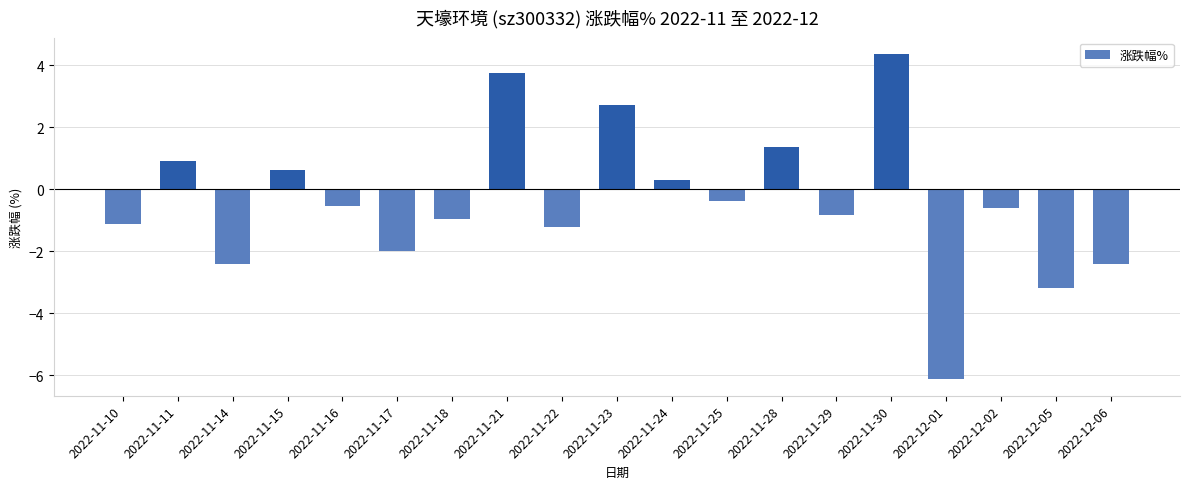

Reading left to right, transcribe all the data shown in this chart.

2022-11-10=-1.1	2022-11-11=0.9	2022-11-14=-2.4	2022-11-15=0.6	2022-11-16=-0.5	2022-11-17=-2.0	2022-11-18=-0.9	2022-11-21=3.8	2022-11-22=-1.2	2022-11-23=2.7	2022-11-24=0.3	2022-11-25=-0.4	2022-11-28=1.4	2022-11-29=-0.8	2022-11-30=4.4	2022-12-01=-6.1	2022-12-02=-0.6	2022-12-05=-3.2	2022-12-06=-2.4